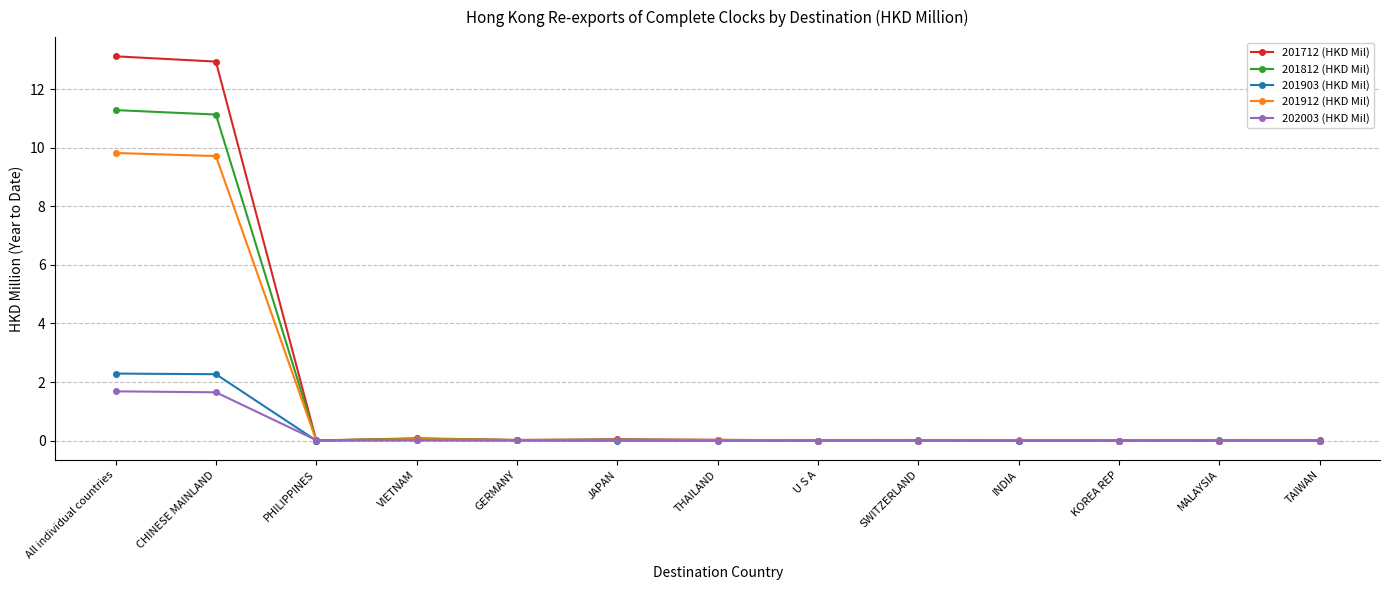

What is the difference between the maximum and minimum values in the 201712 (HKD Mil) series?

13.1